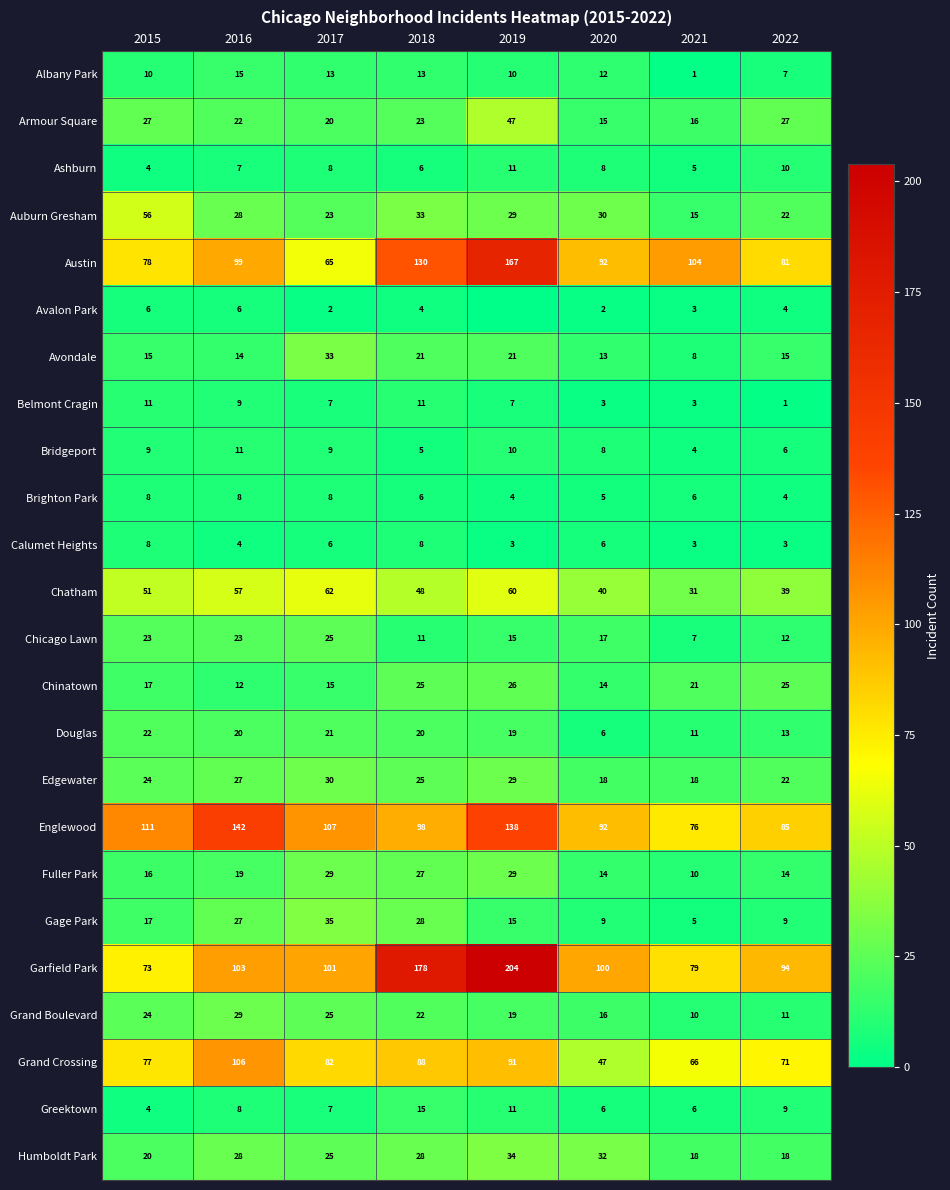

At how many categories does at least one series exceed 108?

4